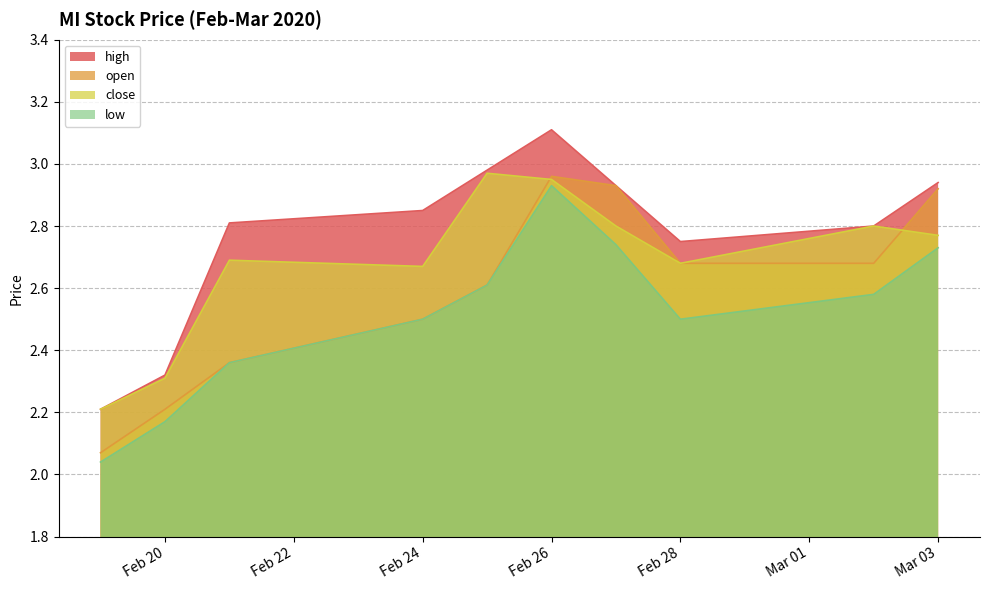

Which series ends up on top after the final intersection of close and open?

open